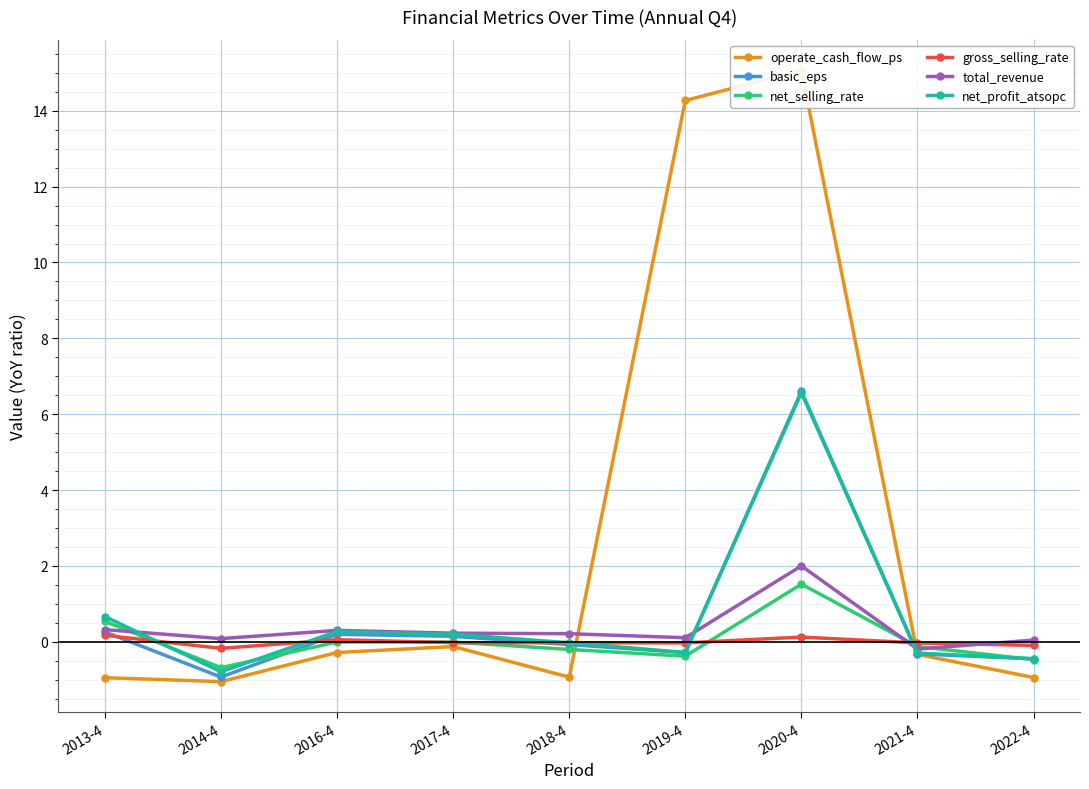

What is the label of the 7th point from the right?

2016-4